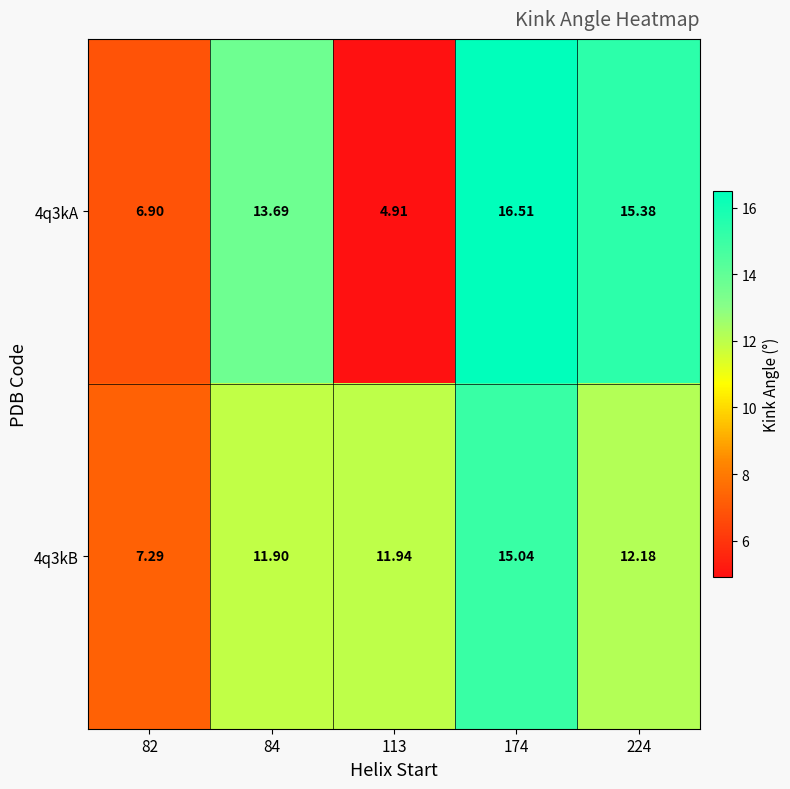

Is the value of 4q3kB at 113 greater than the value of 4q3kA at 174?

No